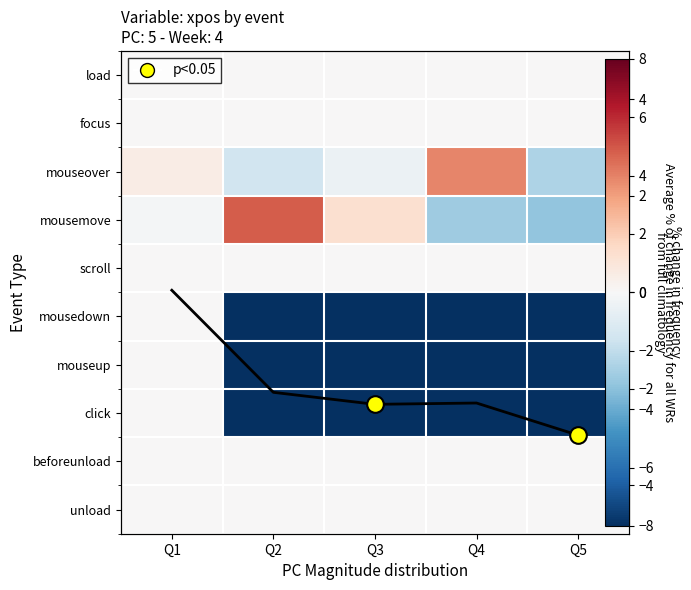

The mousemove series shows -0.1 at Q1. True or false?

True